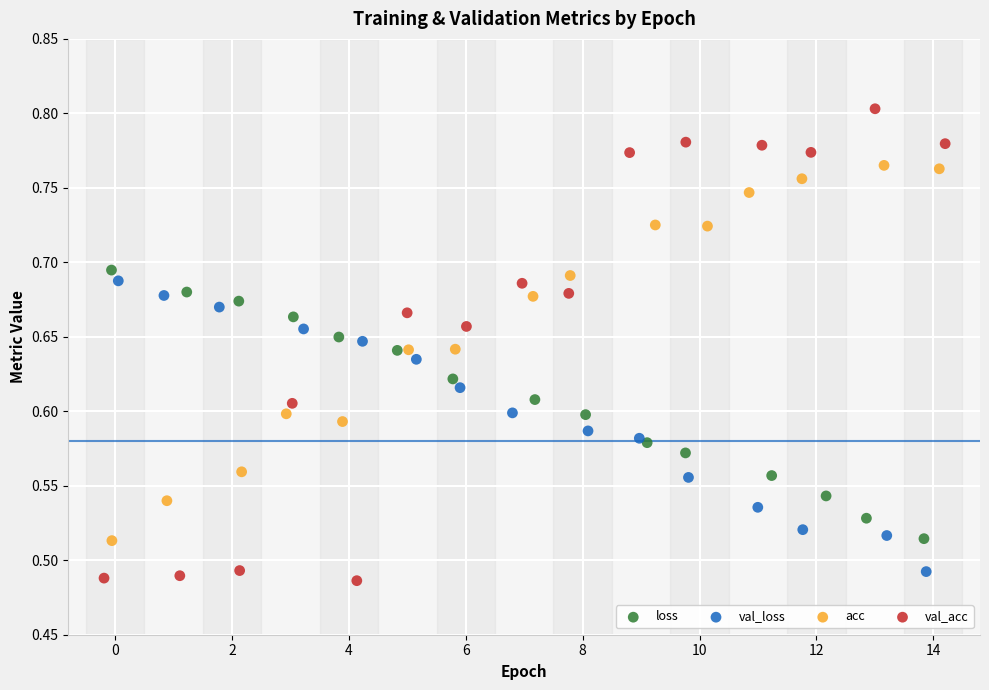

Which series contains the lowest Y value?

val_acc